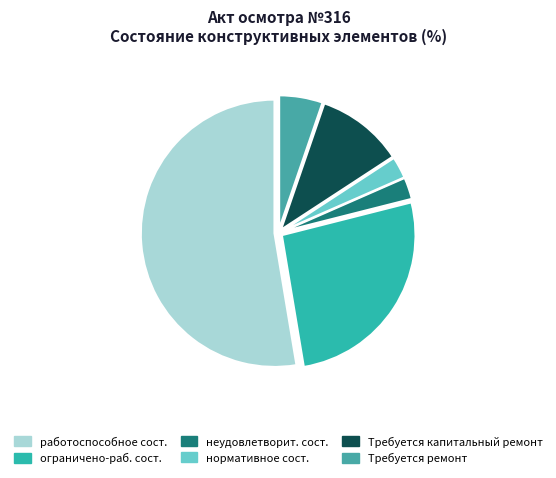

What is the ratio of the value at Требуется ремонт to the value at ограничено-раб. сост.?

0.2